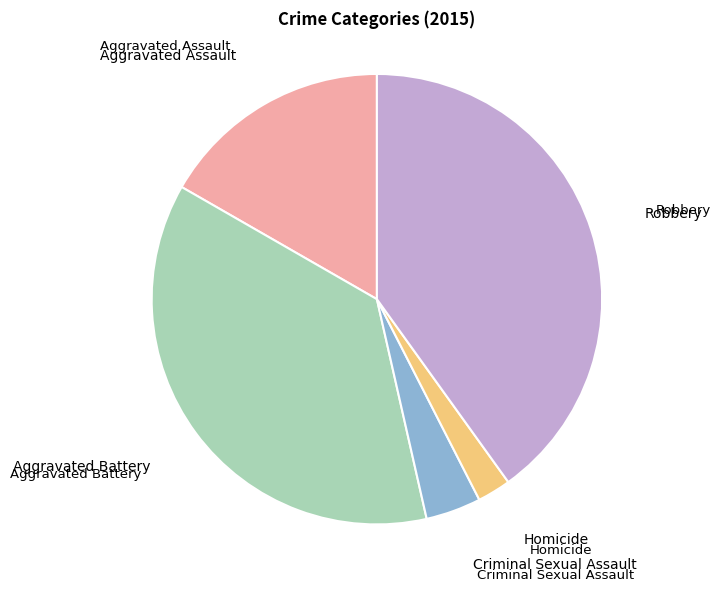

Do Criminal Sexual Assault and Aggravated Assault together represent more than half of the pie?

No